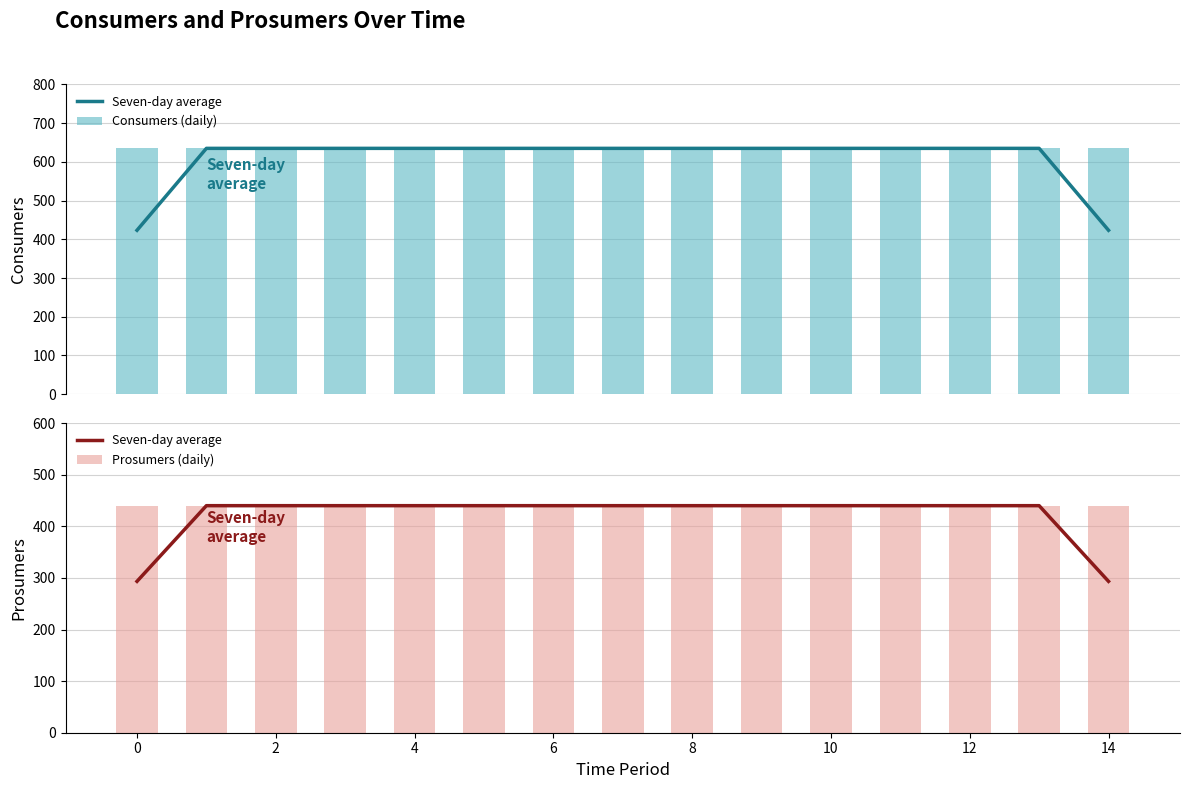

What are all the series names shown in the legend?

Seven-day average, Consumers (daily), Prosumers (daily)